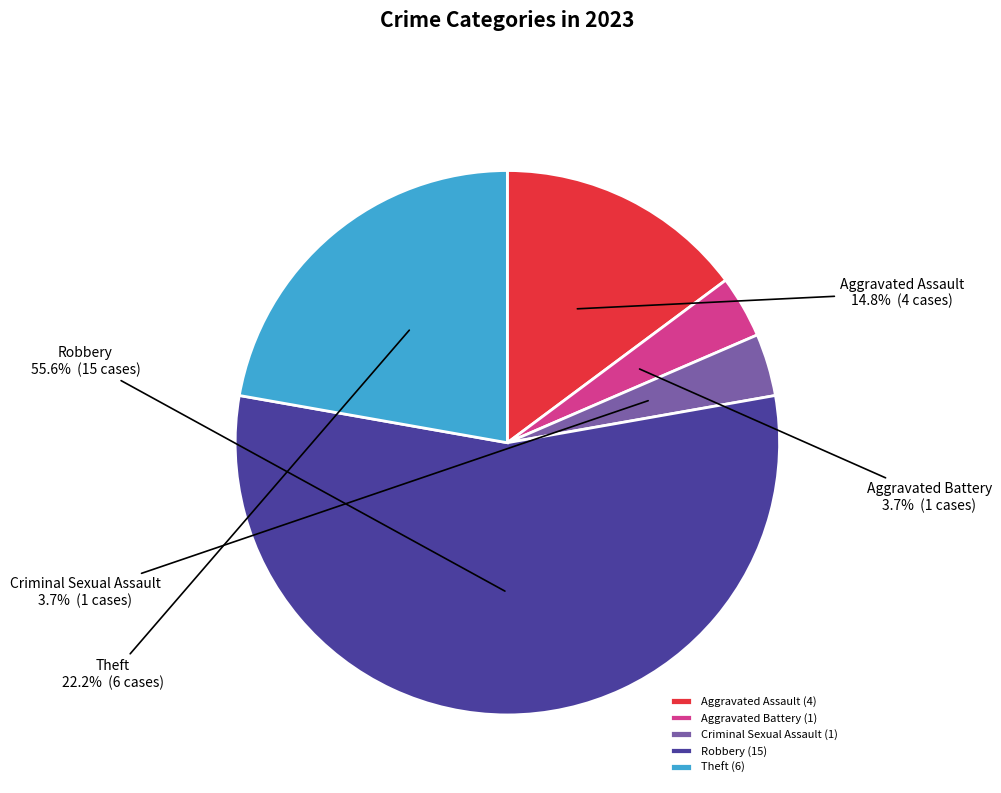

Is it true that Aggravated Battery is 4% of the pie?

True